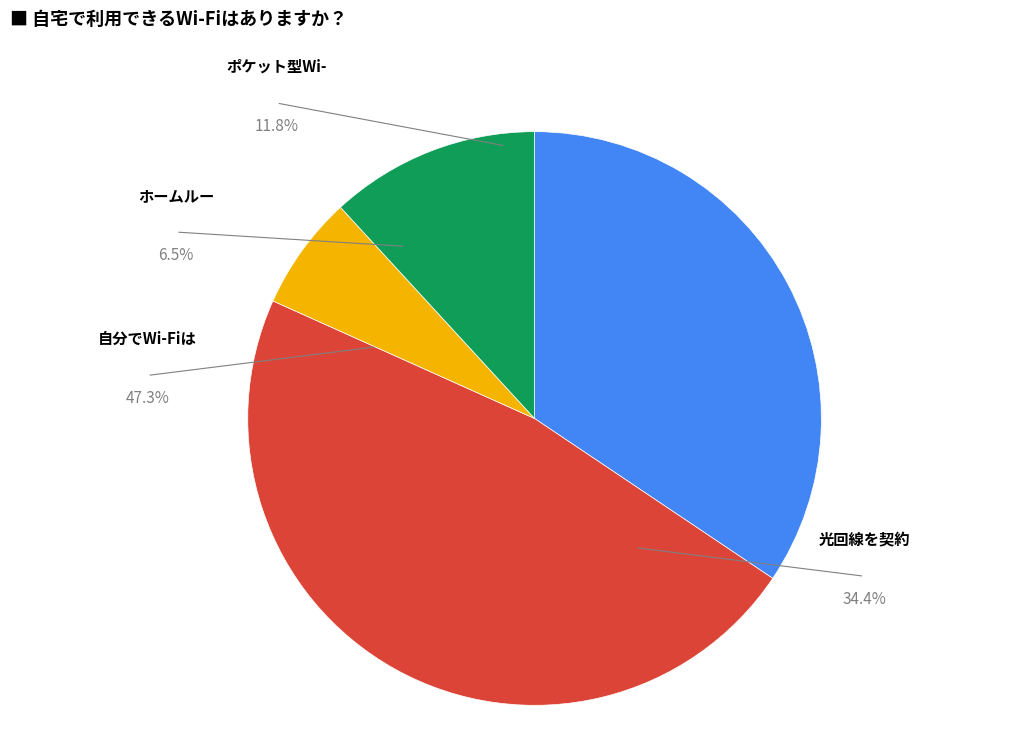

Does any single category account for the majority?

No